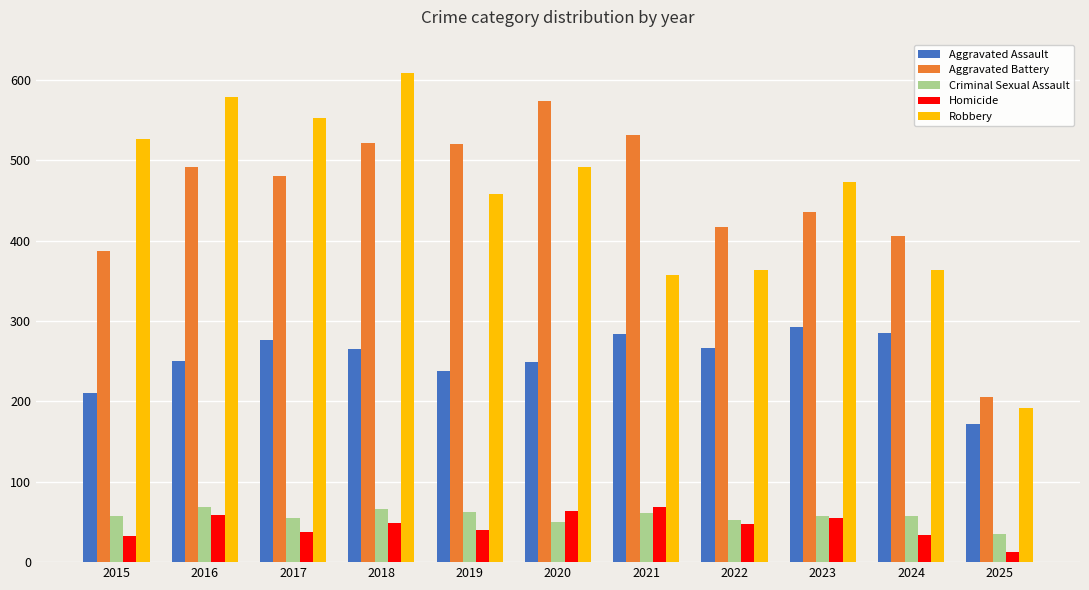

Is it true that Criminal Sexual Assault equals 27 at 2024?

False